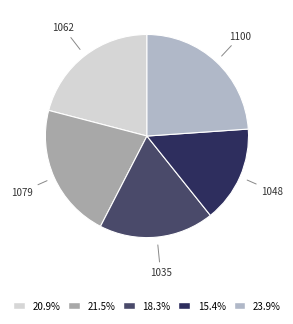

Is the sum of 1100 and 1079 greater than half?

No